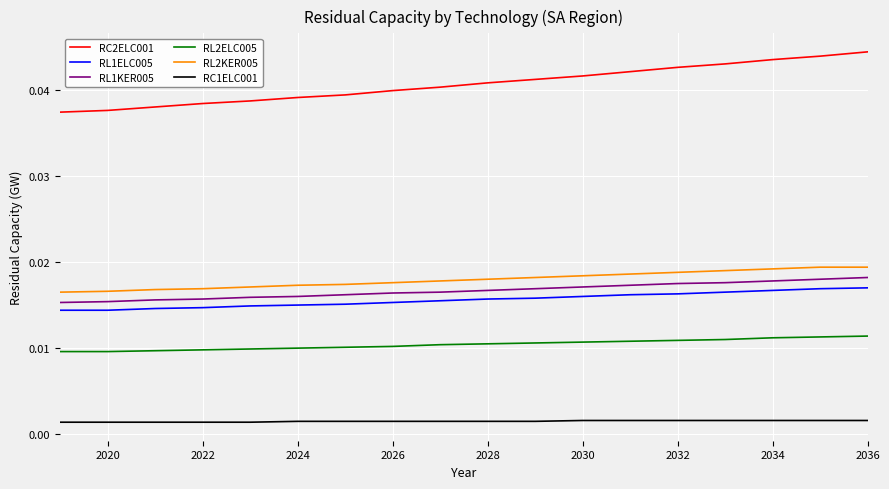

True or false: RL2KER005 and RL1KER005 intersect in this chart.

False